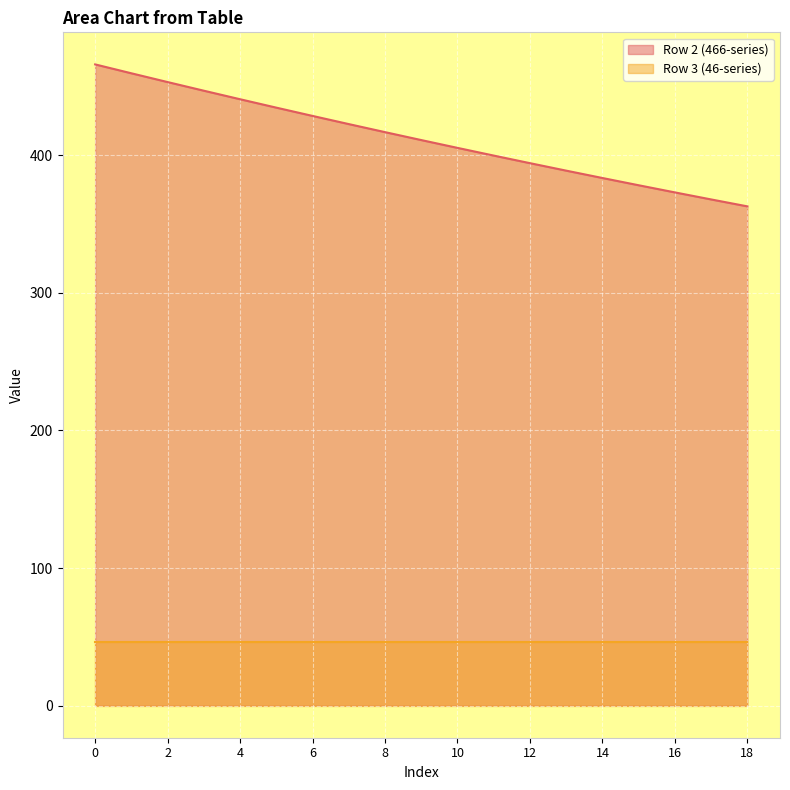

Reading right to left, transcribe all the data shown in this chart.

Row 2 (466-series): 362.8	367.9	373.0	378.2	383.4	388.8	394.2	399.7	405.3	411.0	416.8	422.6	428.6	434.6	440.7	446.9	453.2	459.5	466.0
Row 3 (46-series): 46.0	46.0	46.0	46.0	46.0	46.0	46.0	46.0	46.0	46.0	46.0	46.0	46.0	46.0	46.0	46.0	46.0	46.0	46.0